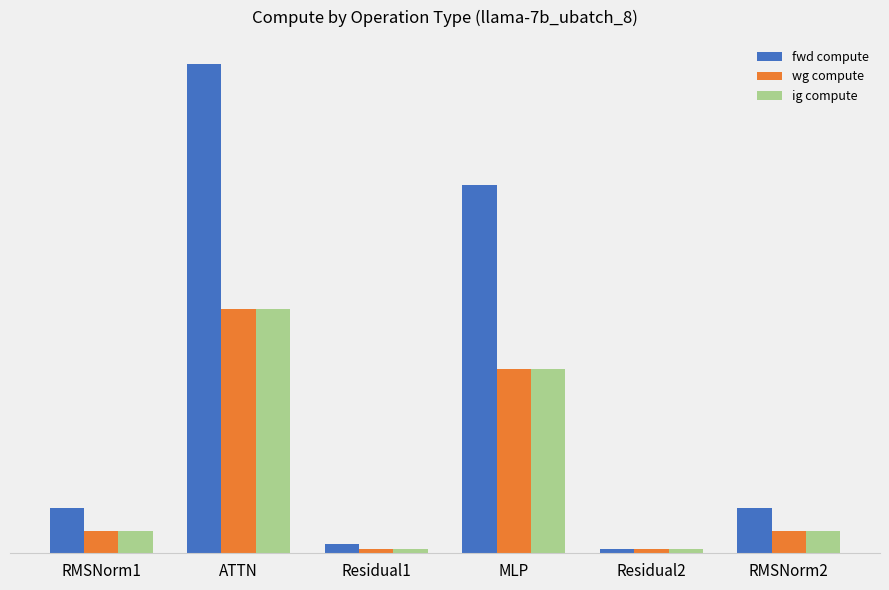

What are all the series names shown in the legend?

fwd compute, wg compute, ig compute